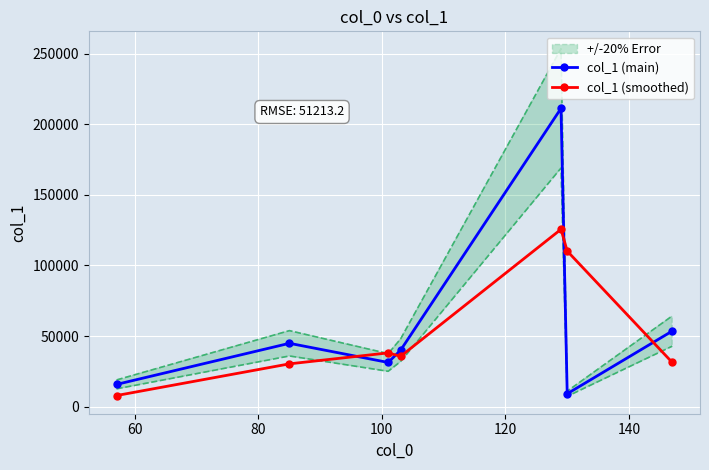

What is the value of the col_1 (main) point at the 6th from the left?

9140.9